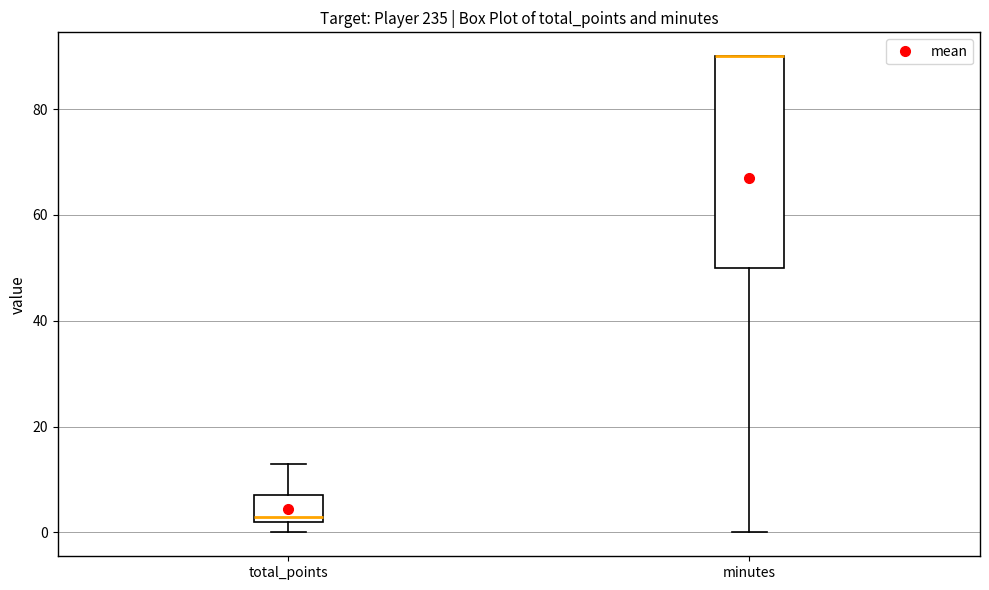

Reading left to right, transcribe this box plot: for each box, give where its median line is, the range the box spans, and where its two whiskers end, as read against the y-axis. The values are not printed on the chart, so give them approximately, as read against the axis.

total_points: median 4, box 2 to 8, whiskers 0 to 14
minutes: median 90 (drawn on the box's upper edge), box 50 to 90, whiskers 0 to 90